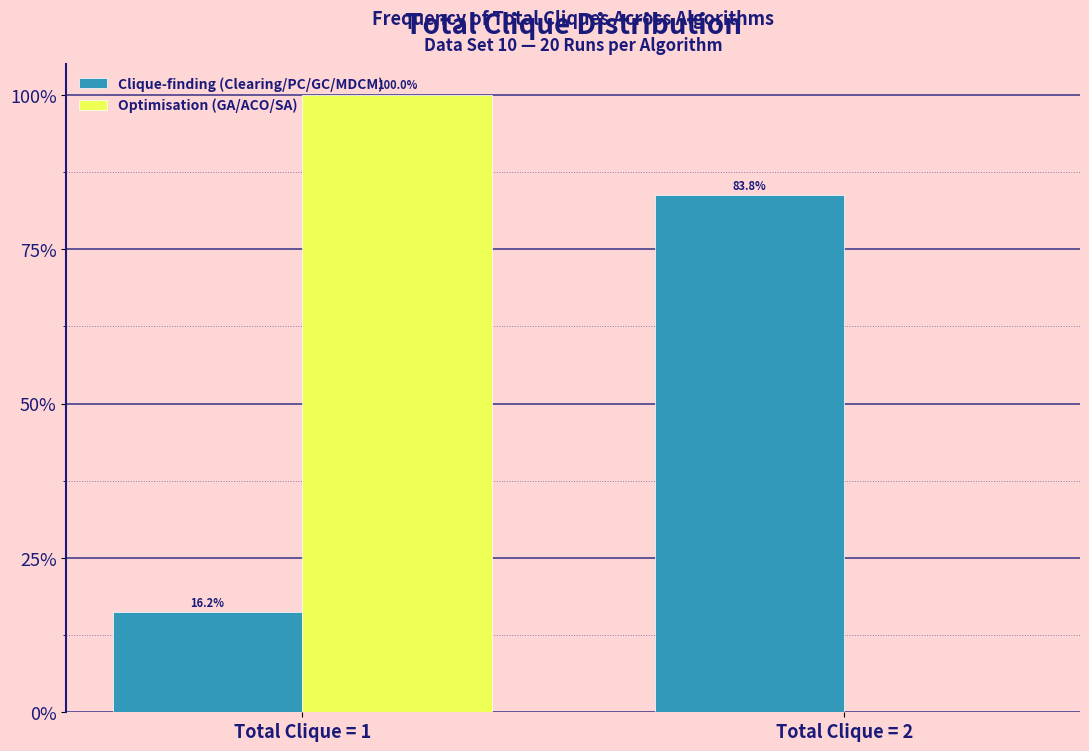

Are the bars grouped side by side (vs. stacked)?

Yes